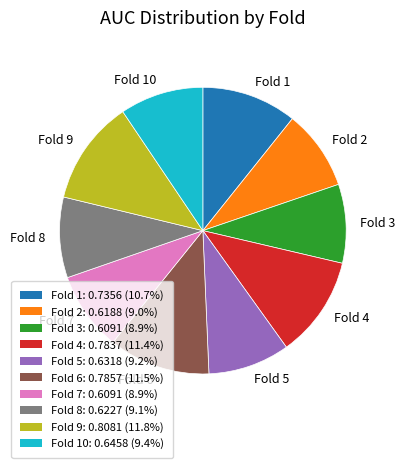

How many slices are in this pie chart?

10